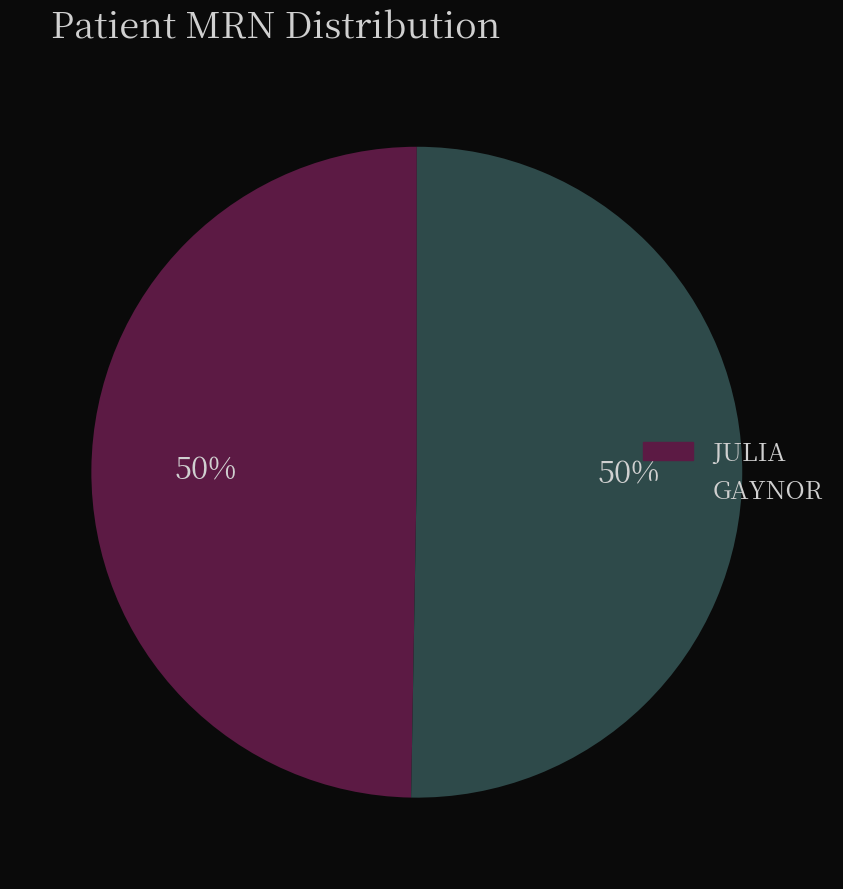

Combined, do GAYNOR and JULIA account for over 50%?

Yes